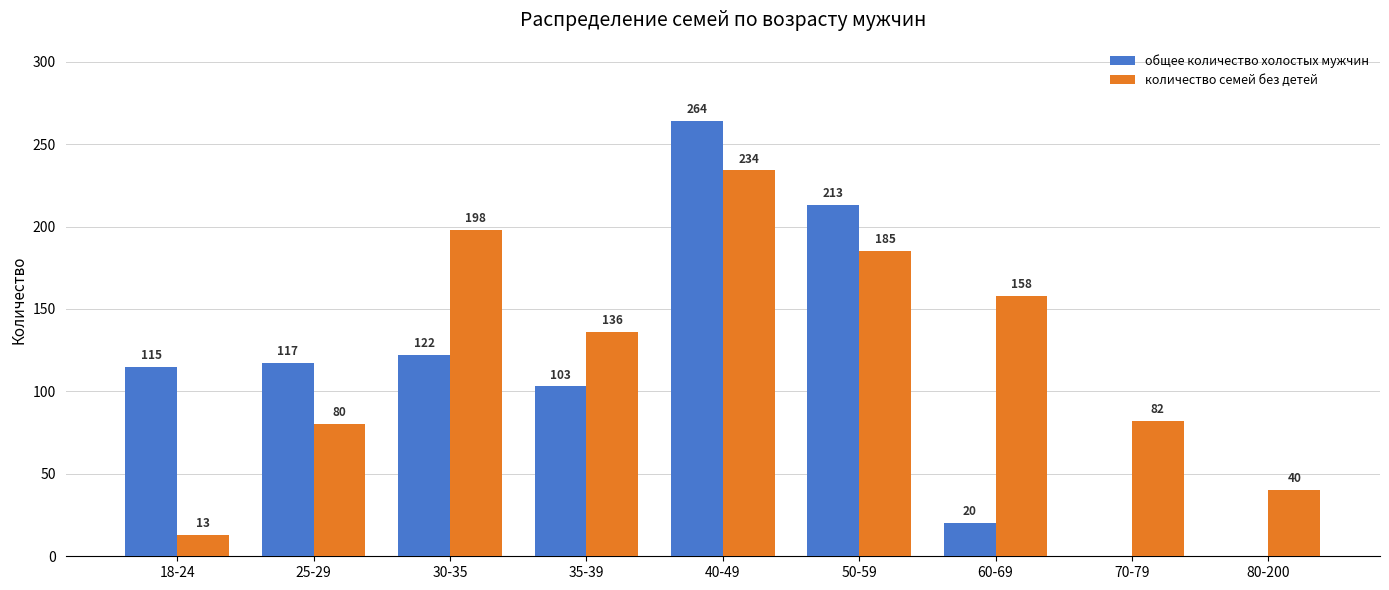

Reading left to right, list all the values displayed in this chart.

общее количество холостых мужчин: 115	117	122	103	264	213	20	0	0
количество семей без детей: 13	80	198	136	234	185	158	82	40